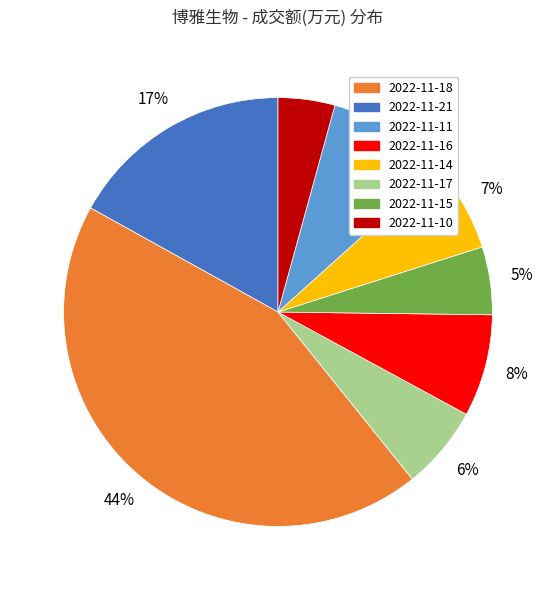

To the nearest percent, what is the difference between the largest and smallest slice percentages?

40%